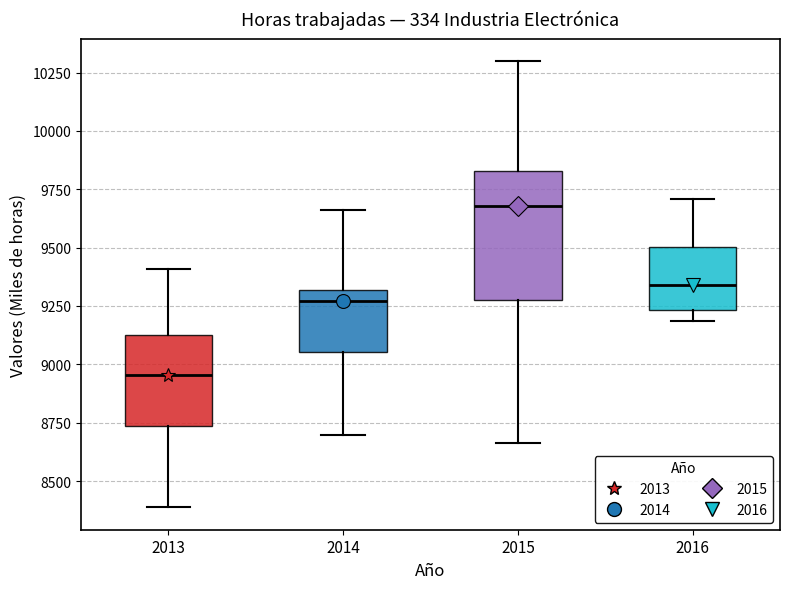

Where does the median line of the box at x = 2013 sit on the y-axis? The values are not printed on the chart, so give them approximately, as read against the axis.

8950